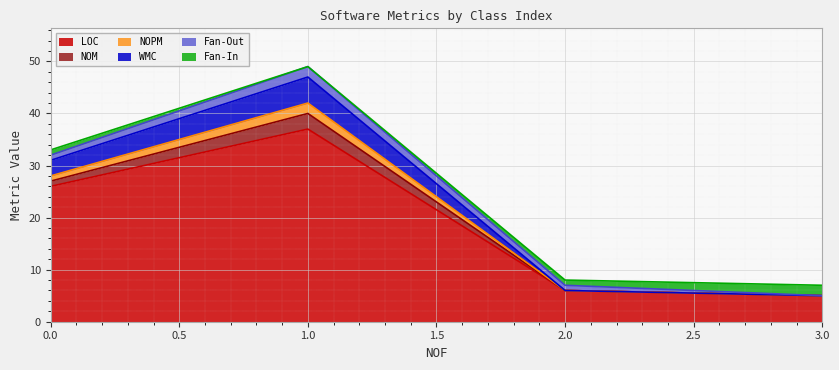

True or false: LOC and NOPM intersect in this chart.

False